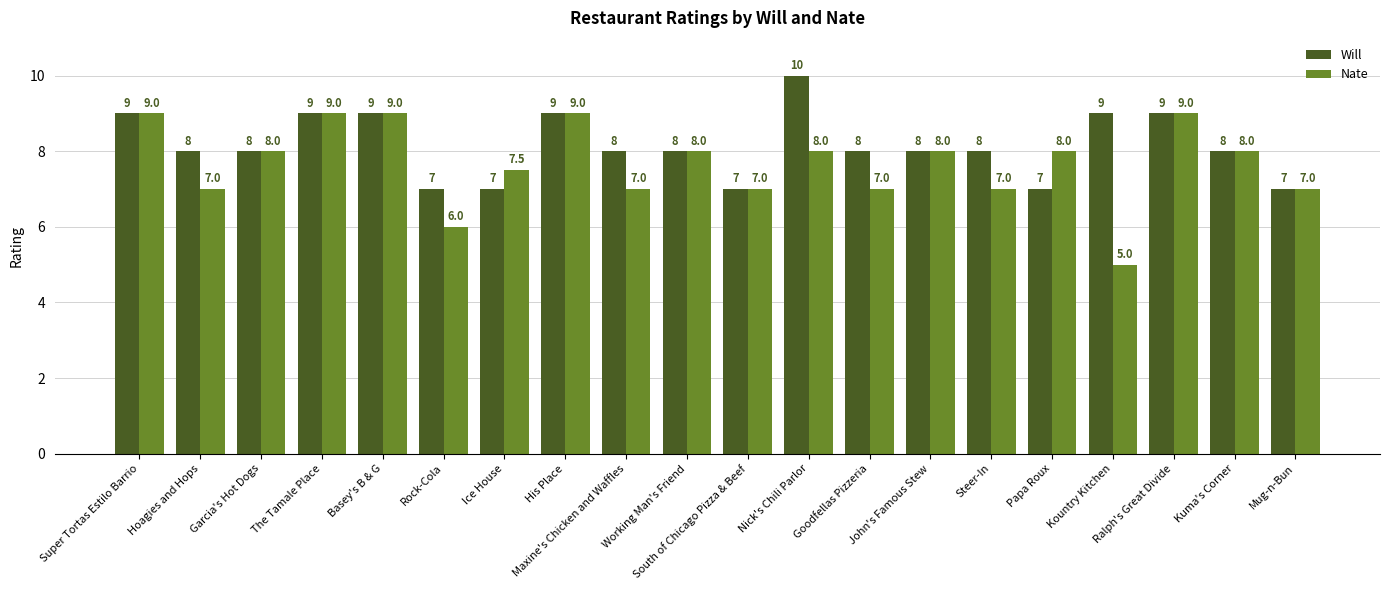

What position from the right is Kuma's Corner?

2